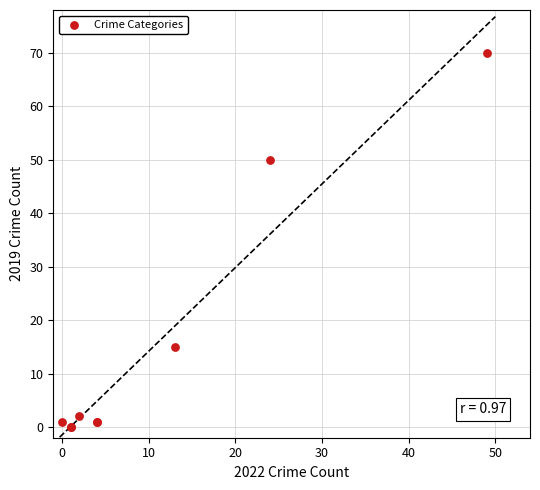

What Y value in the scatter plot is closest to 35?

50